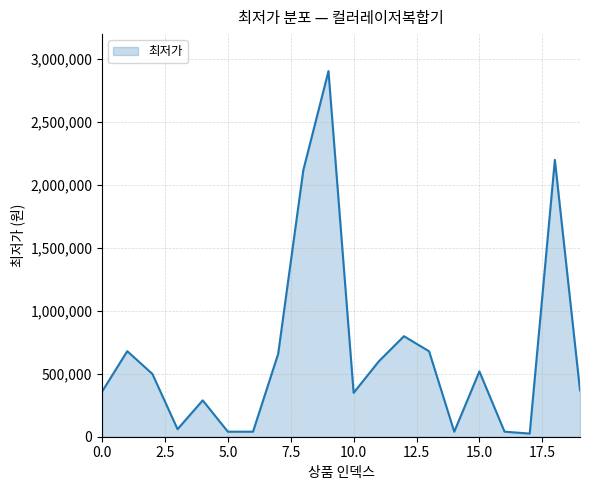

What is the greatest value displayed?

2906000